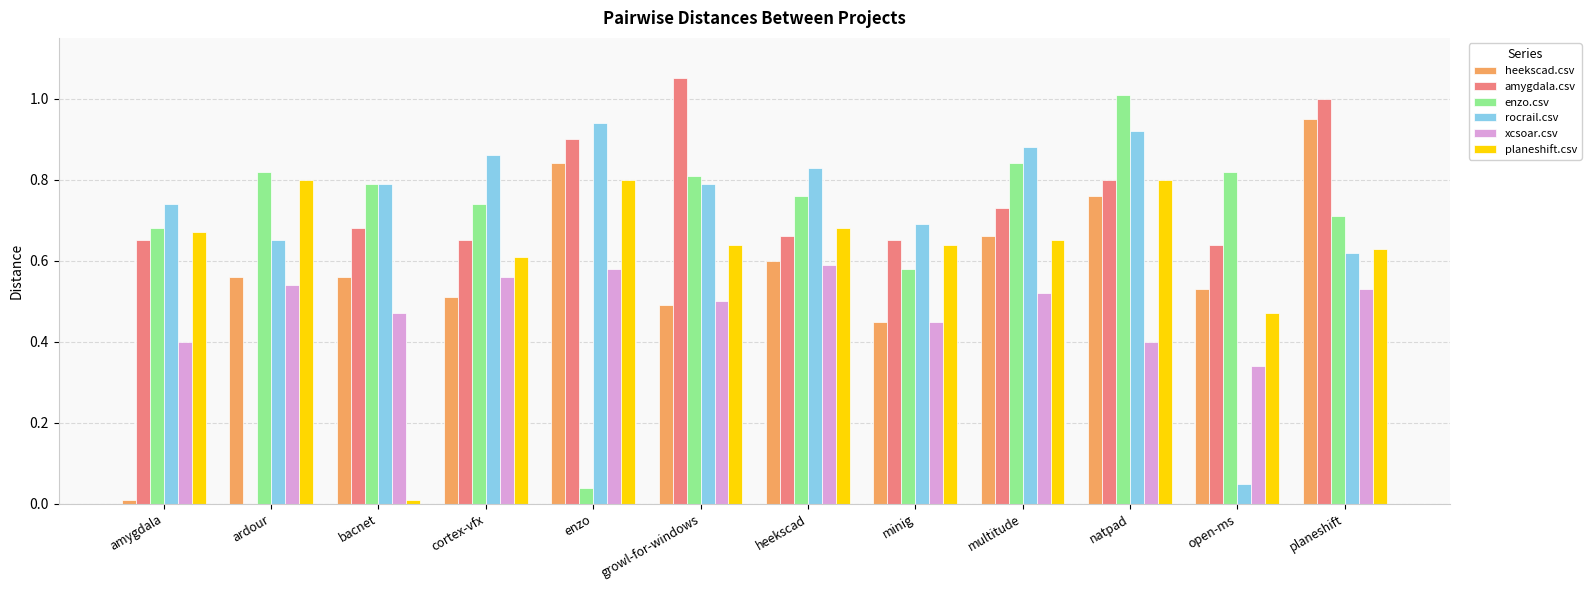

What is the difference between the amygdala.csv values at bacnet and growl-for-windows?

0.4